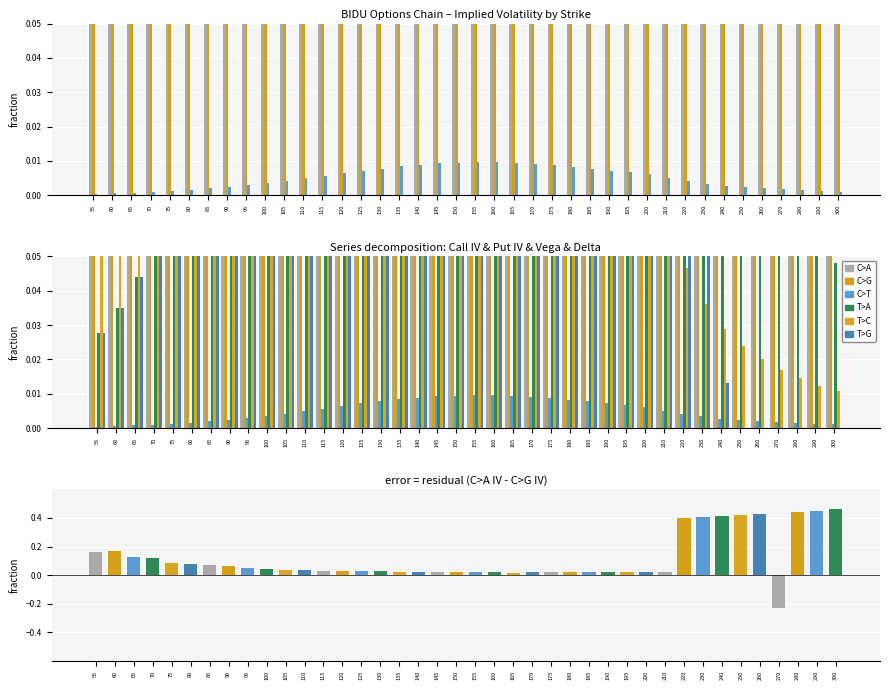

What is the difference between the second highest and minimum values in the T>C series?

0.3